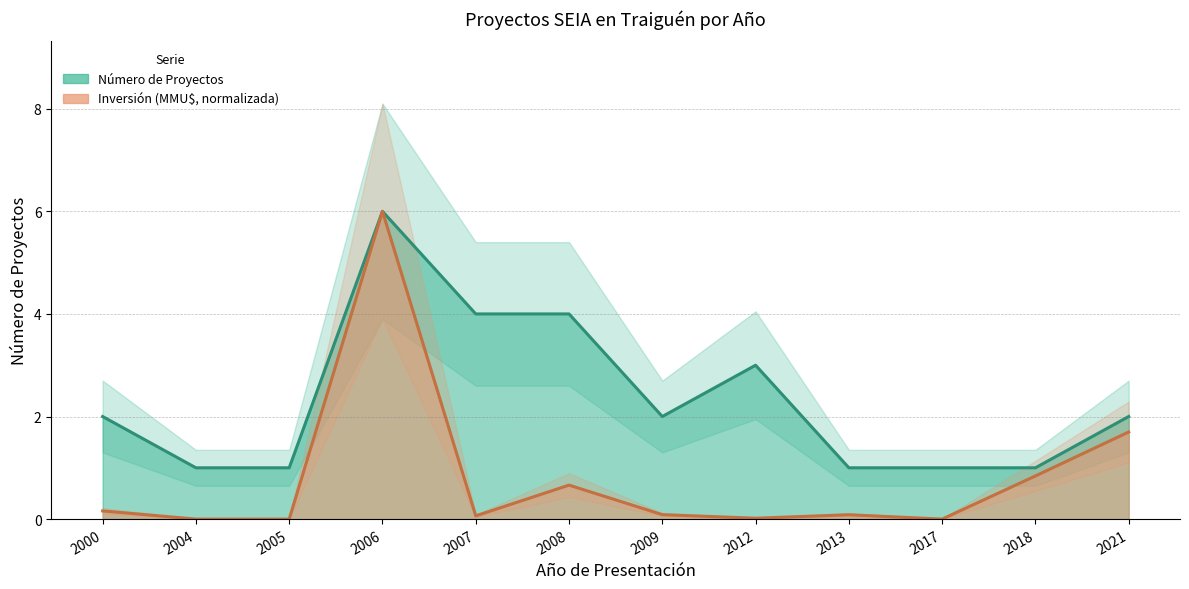

True or false: Inversión(MMU$) has a value of 0.2 at 2000.

False